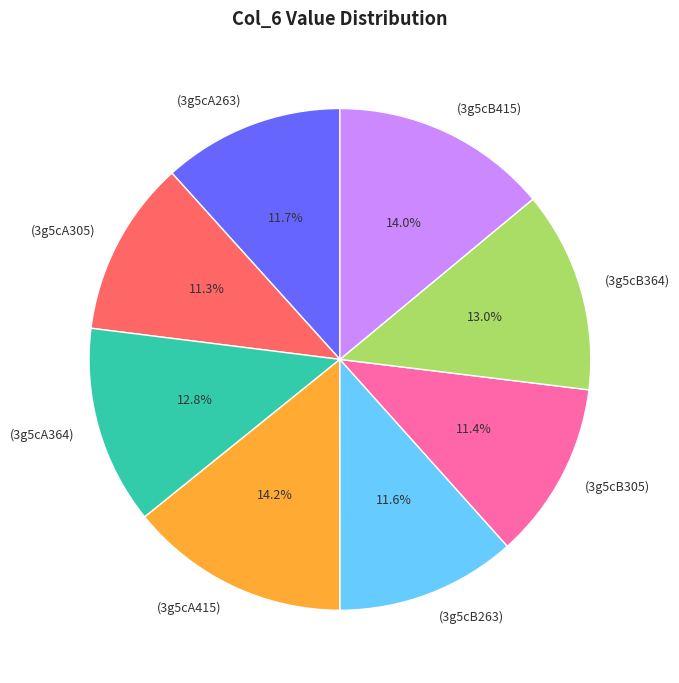

Is there a majority slice in this chart?

No